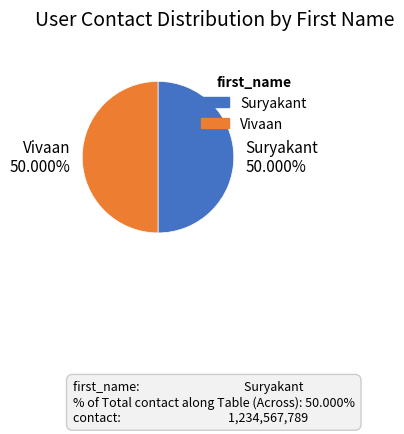

What portion of the pie excludes Vivaan?

50.0%